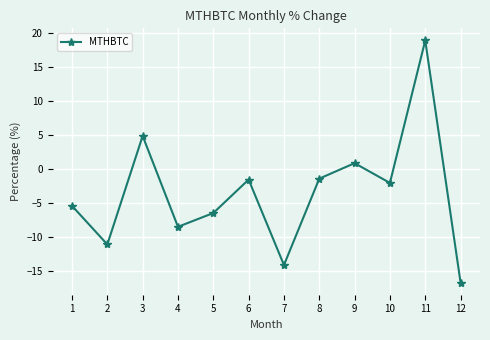

The chart shows a value of 4.9 at 3. True or false?

True